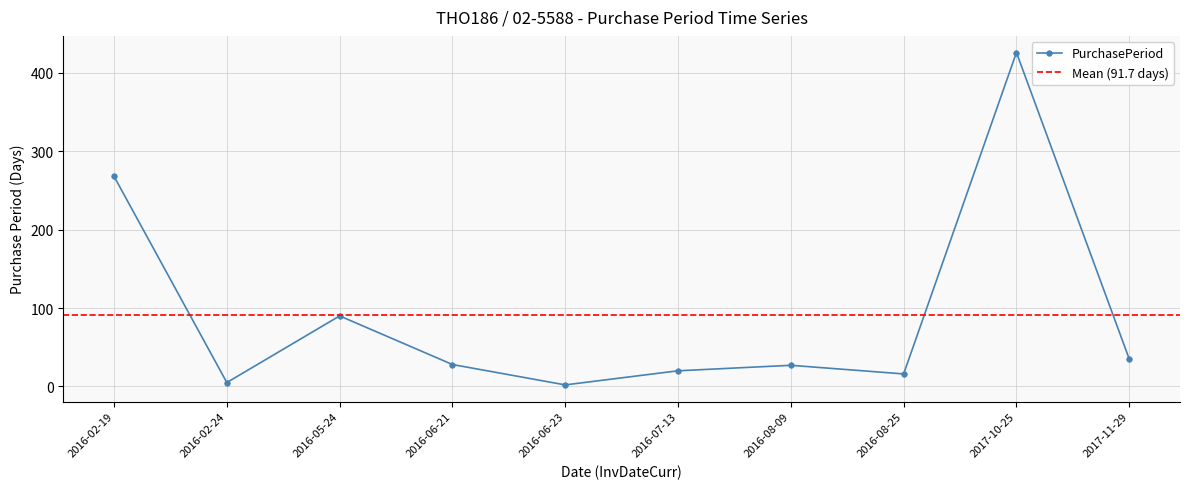

Which category has the highest value across all series?

2017-10-25